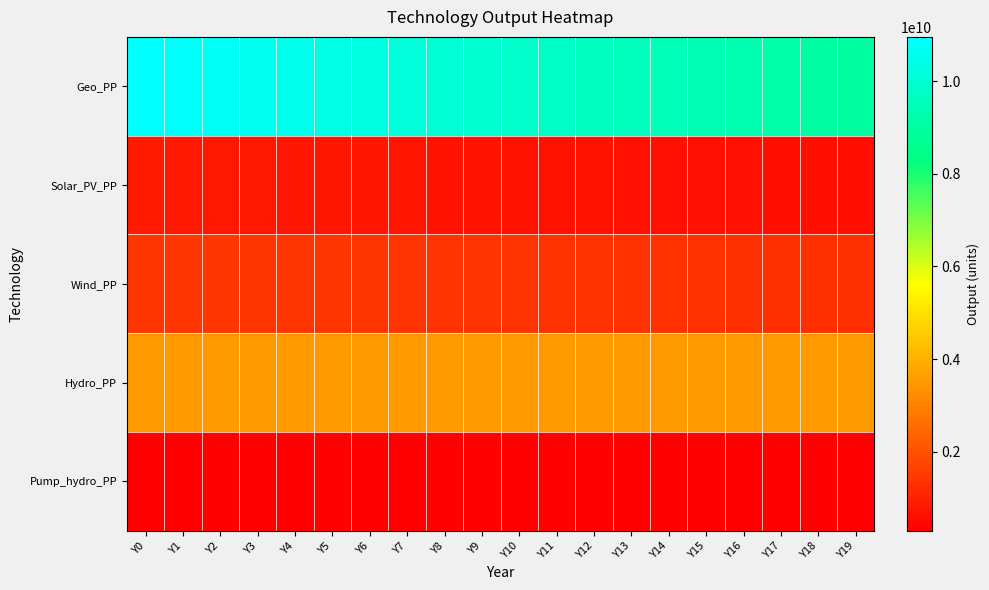

At how many categories does at least one series exceed 3535013646?

20